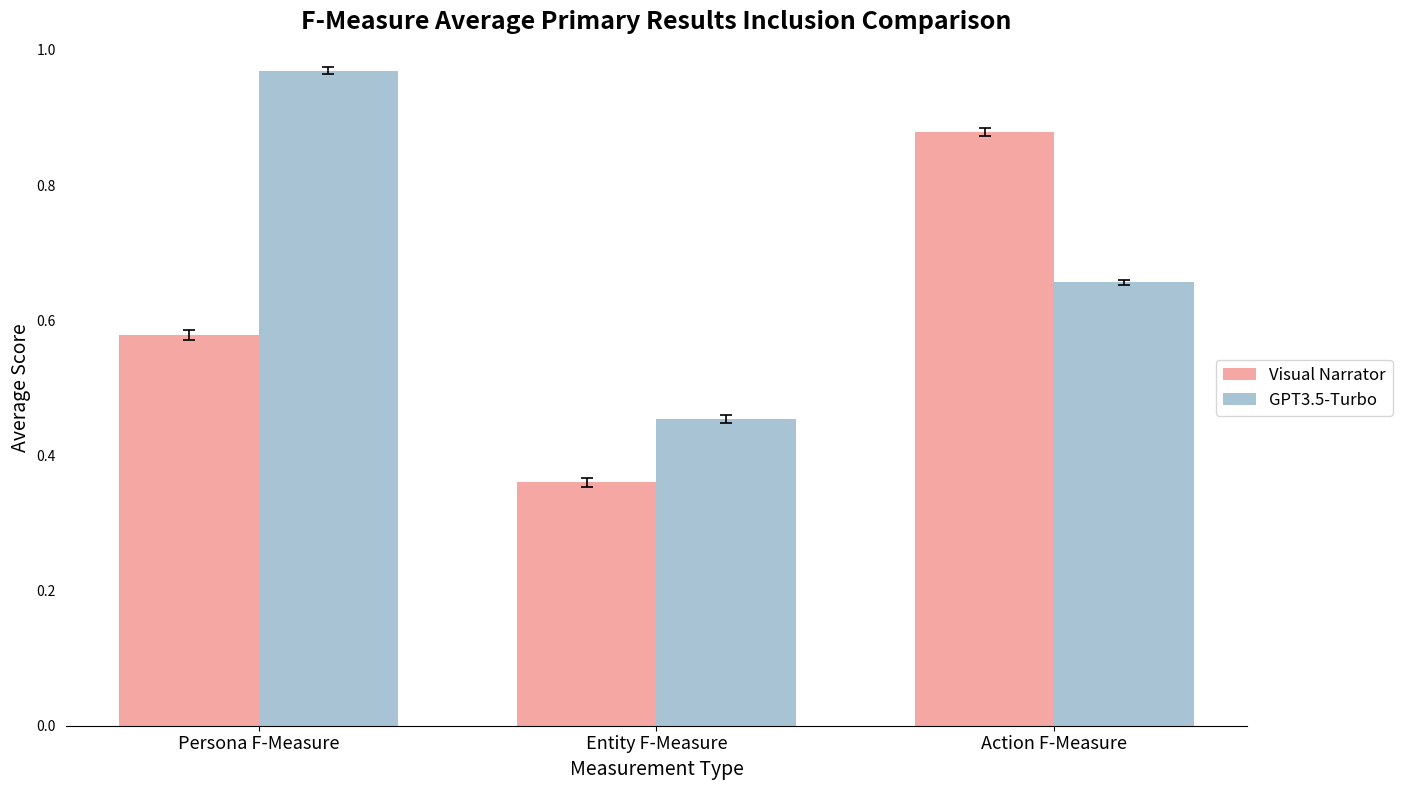

Rank the series at Entity F-Measure from highest to lowest value.

GPT3.5-Turbo, Visual Narrator